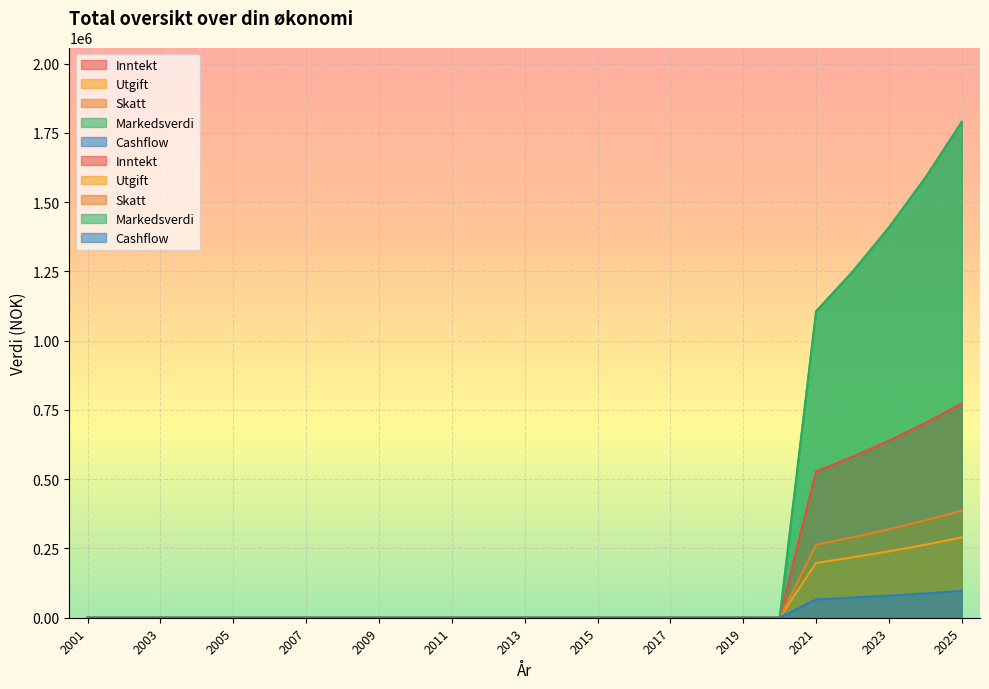

Where is Inntekt nearest to the value 386522?

2021